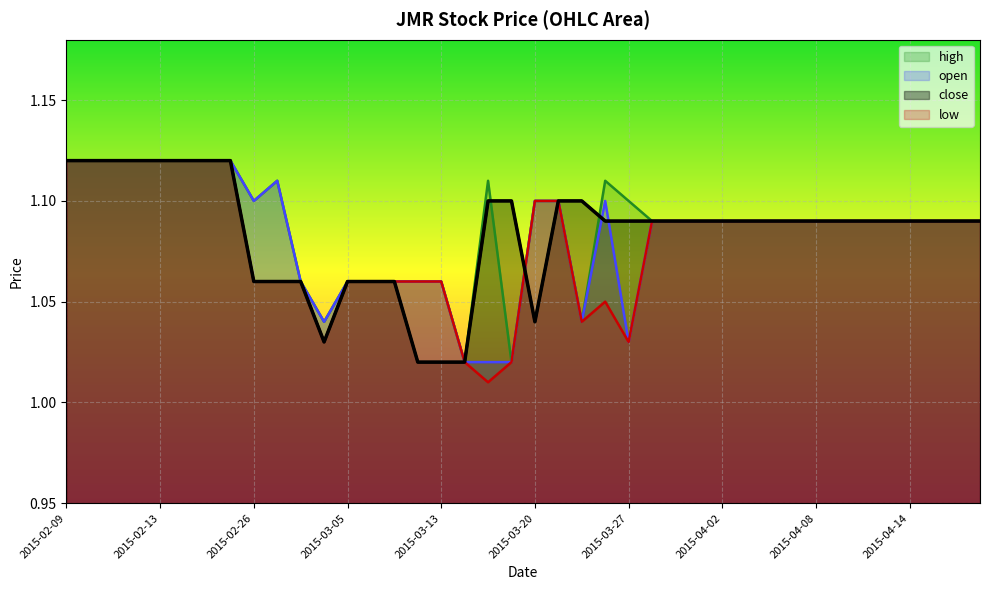

Rank the series at 2015-03-30 from highest to lowest value.

open, high, low, close